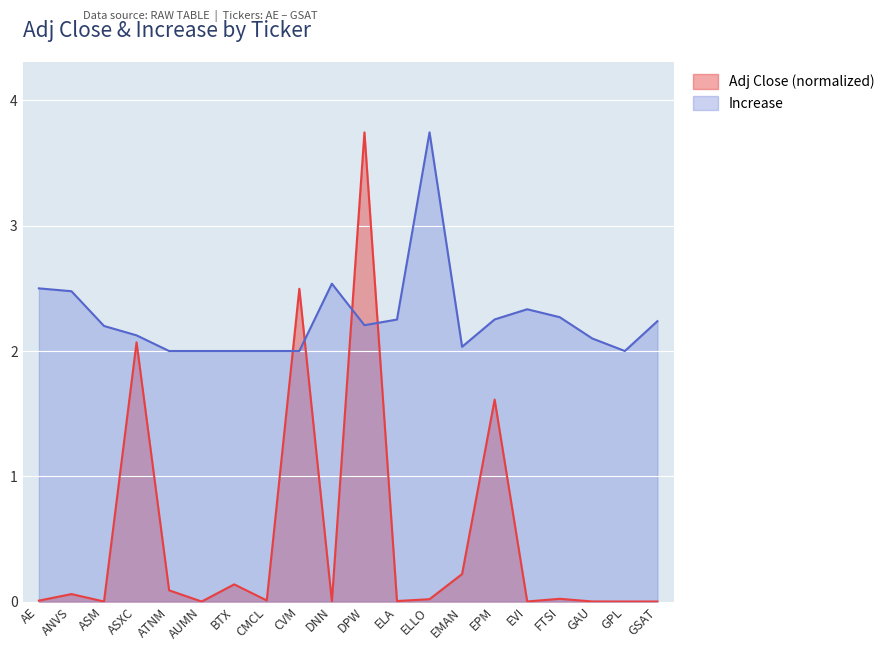

What is the average value of the Increase series?

2.3